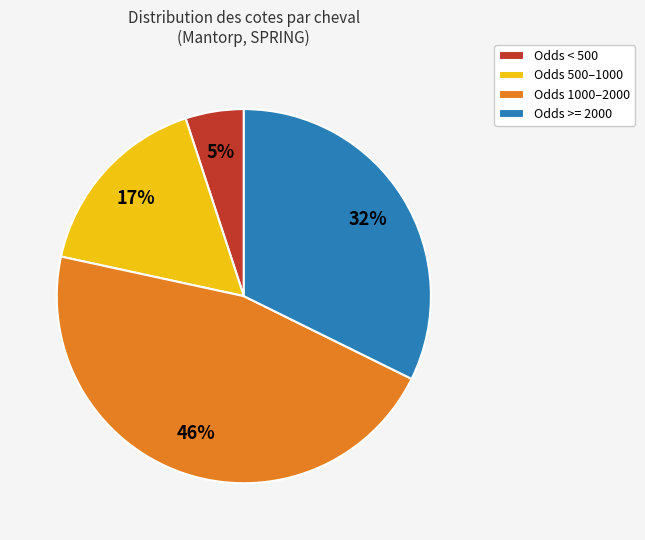

Is it true that Odds 500–1000 is 17% of the pie?

True